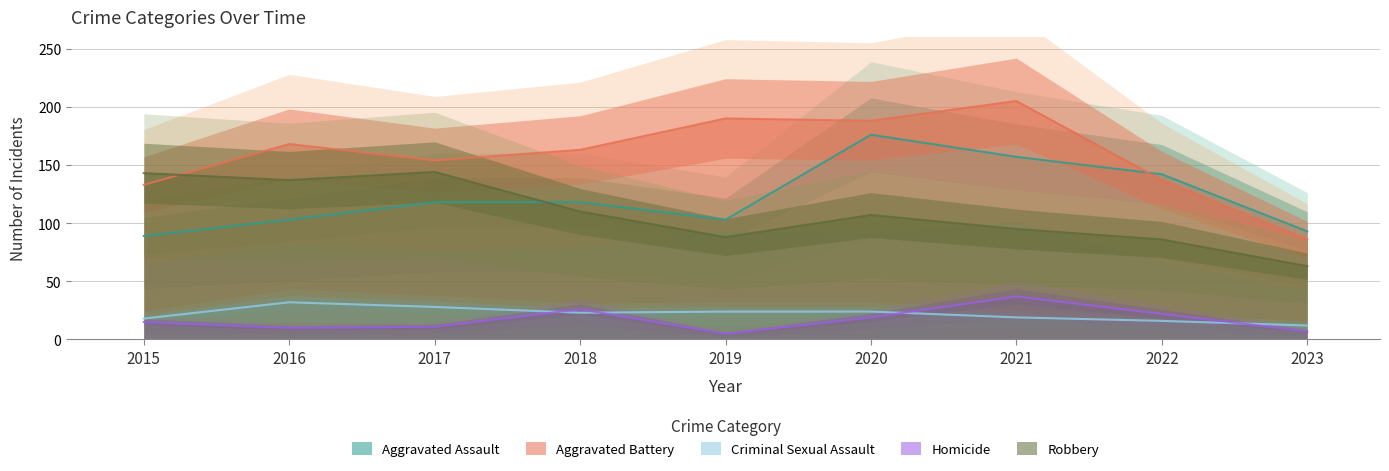

What is the difference between the maximum and minimum values in the Aggravated Battery series?

119